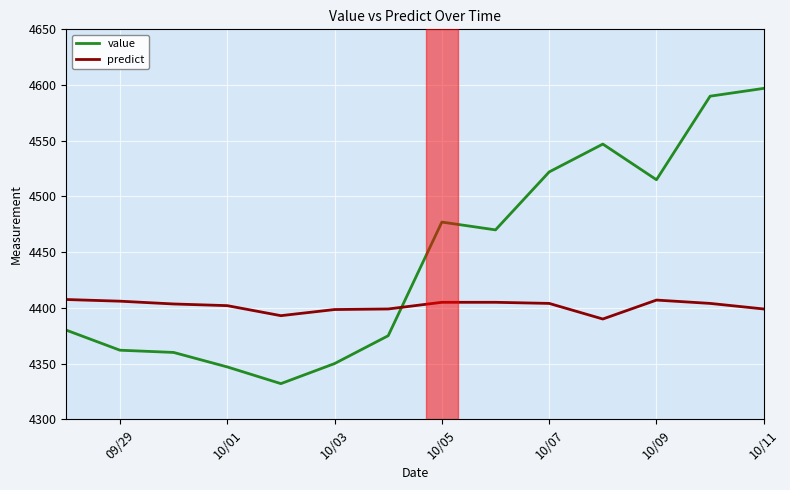

Rank the series by their average value, from lowest to highest.

predict, value